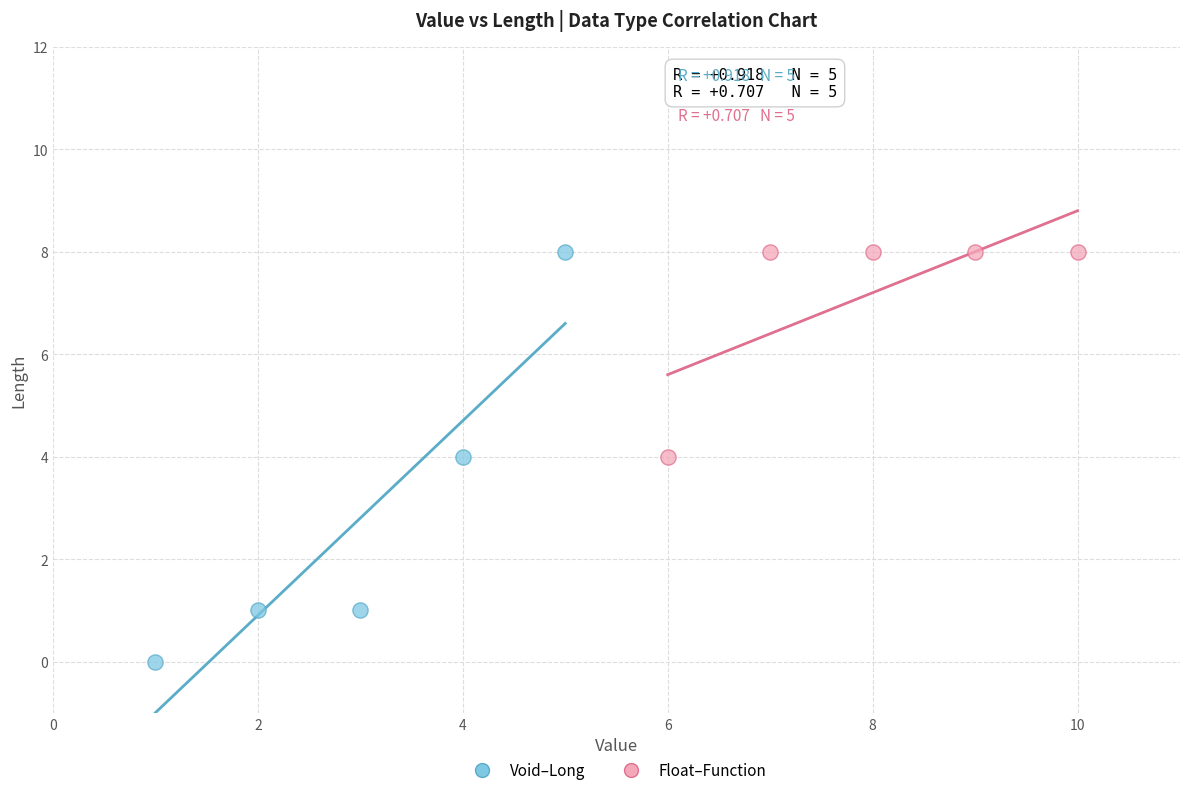

Which series contains the lowest Y value?

Void–Long